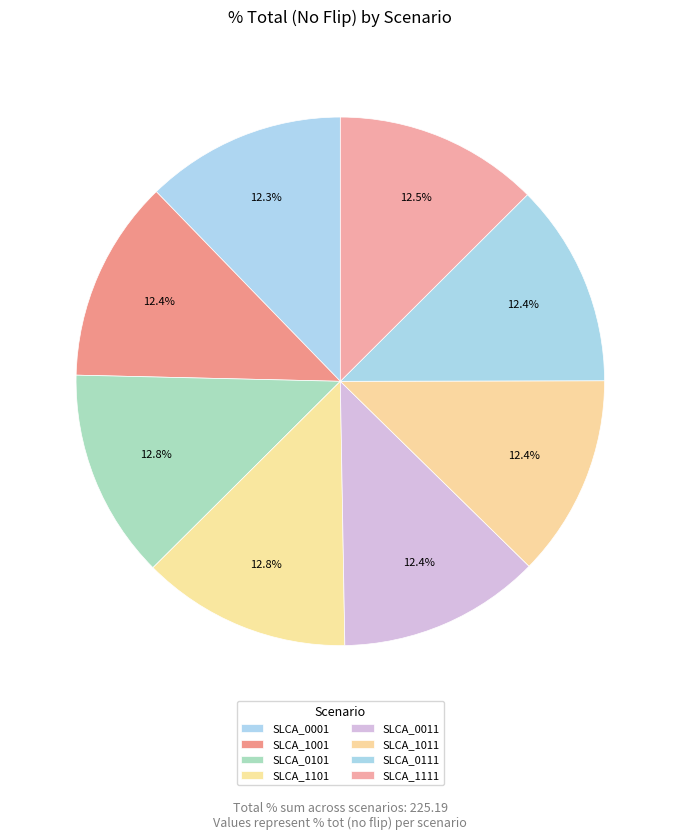

Which slice is the largest?

SLCA_0101